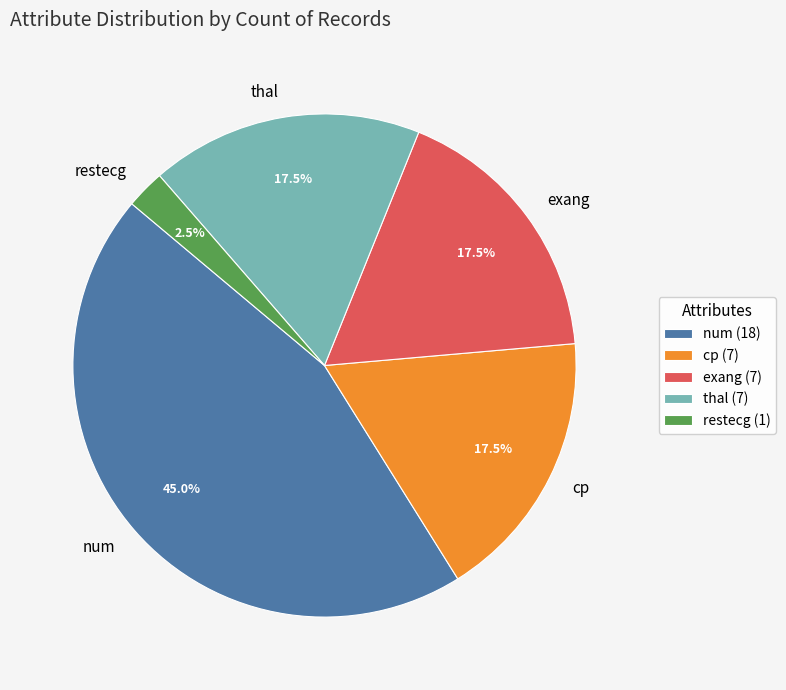

Combined, what portion of the pie is thal and exang?

35.0%